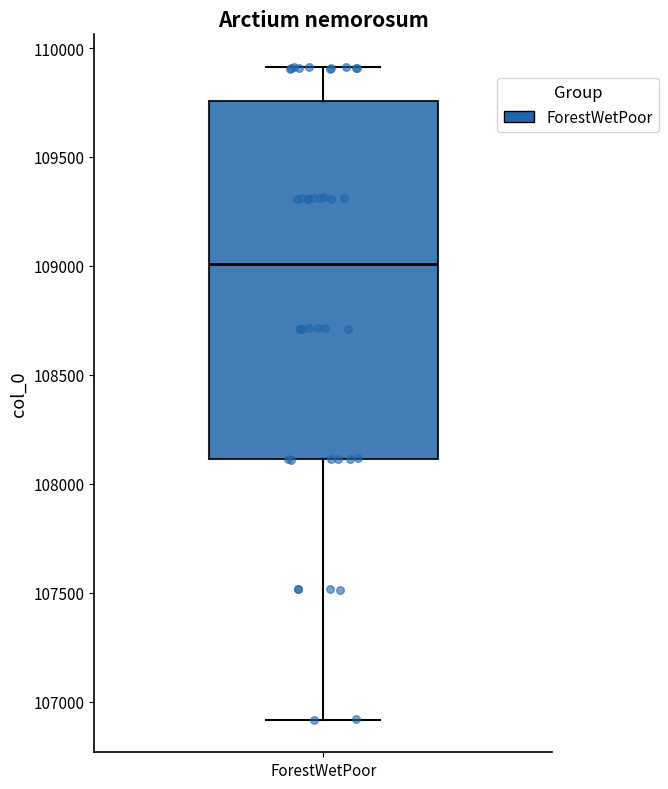

Read this box plot against the y-axis: the position of the median line, the range covered by the box, and the ends of both whiskers. The values are not printed on the chart, so give them approximately, as read against the axis.

median 109000, box 108100 to 109750, whiskers 106900 to 109900